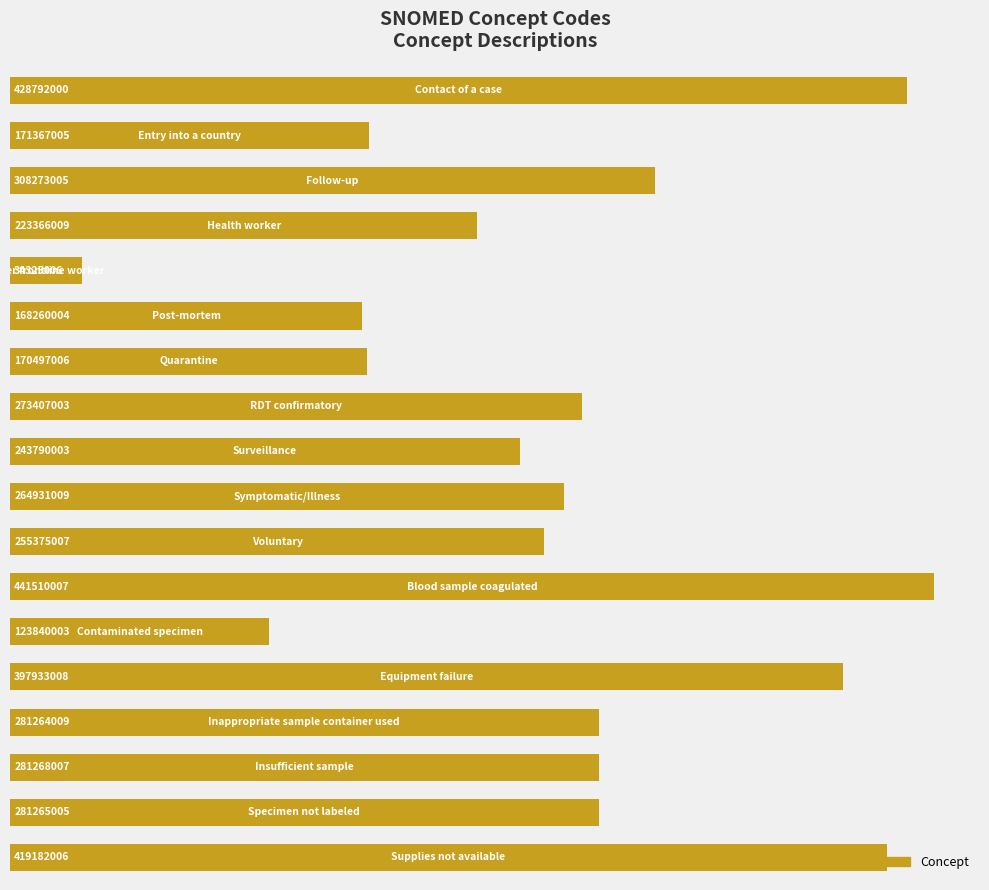

What is the sum of all values?

4768645102